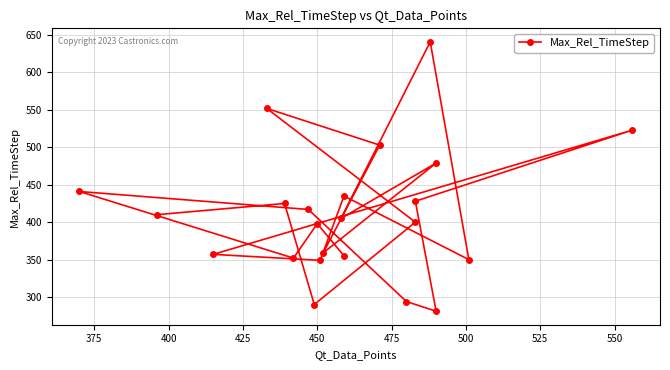

How many data points are above 405?

11